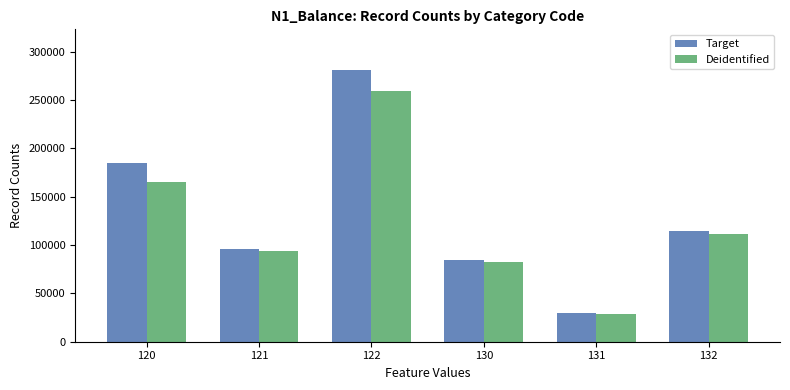

What are all the series names shown in the legend?

Target, Deidentified